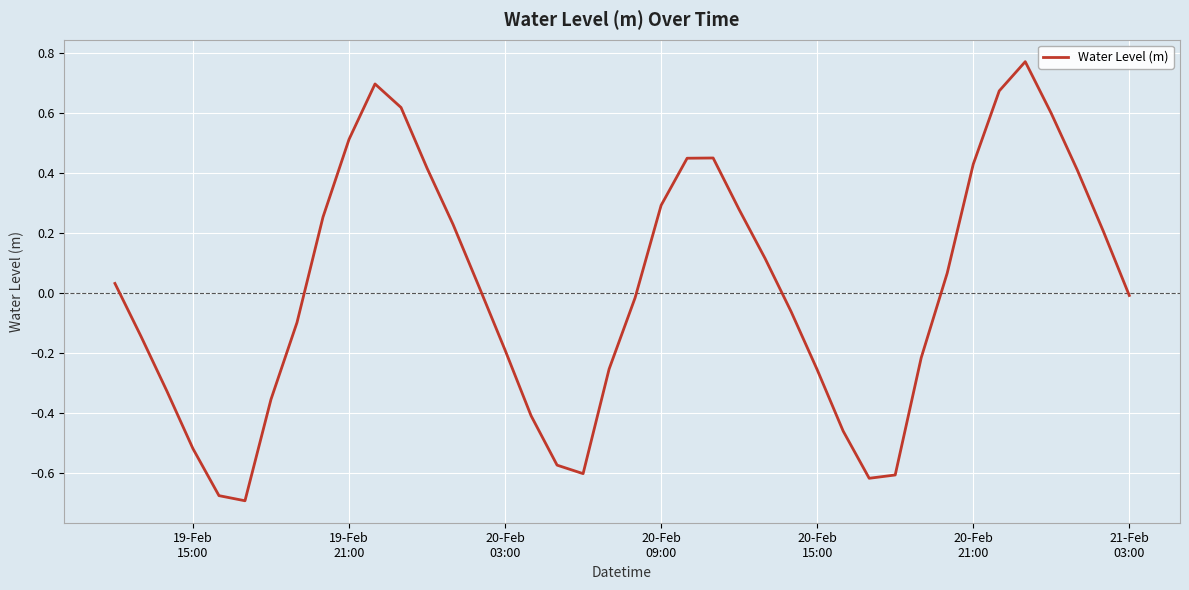

How many interior local valleys (lower than both neighbors) does the data have?

3